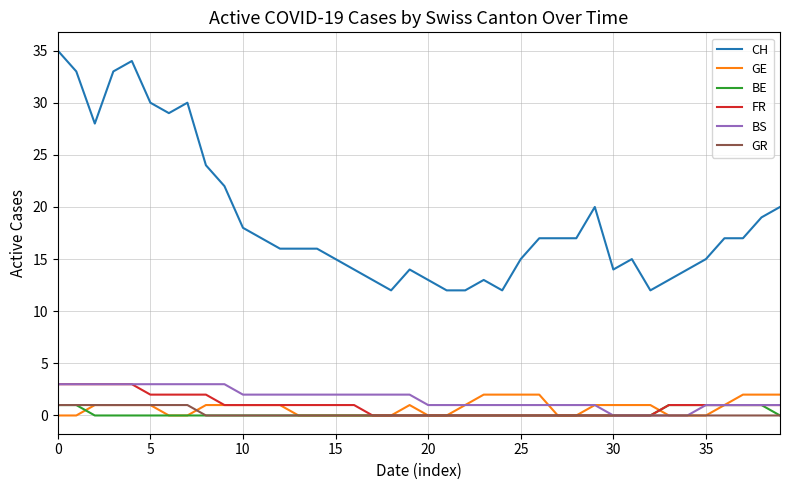

Which series has the largest total across all categories?

CH